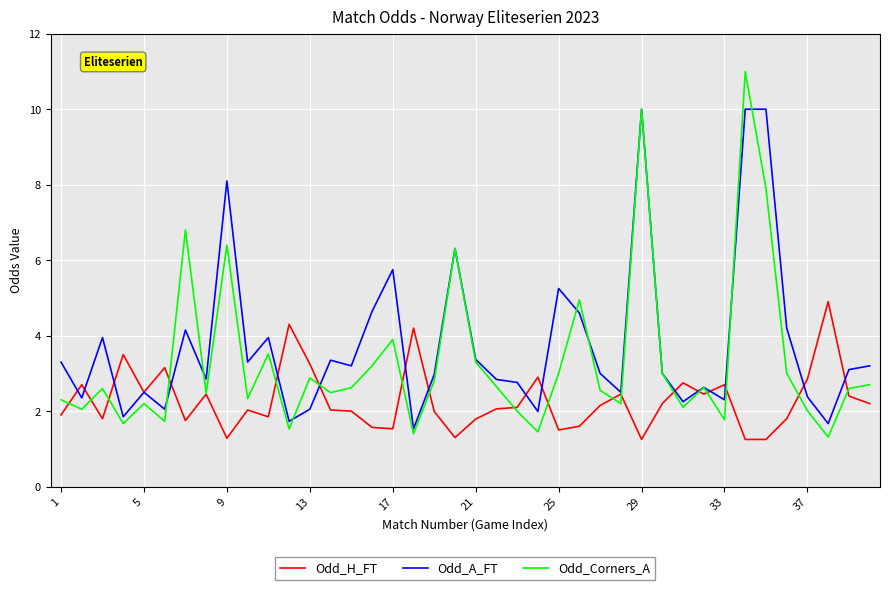

List the series in order of their peak value, highest first.

Odd_Corners_A, Odd_A_FT, Odd_H_FT